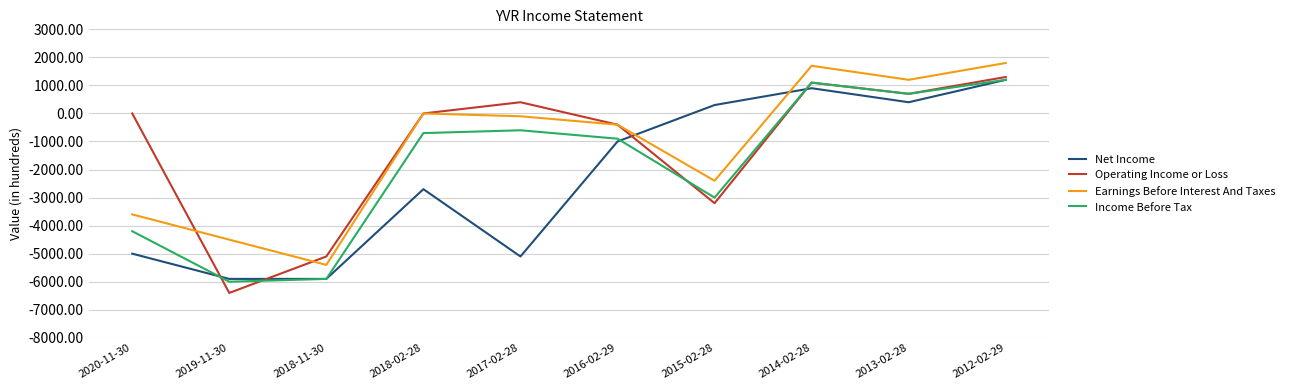

At which label does Net Income first exceed -1000?

2015-02-28